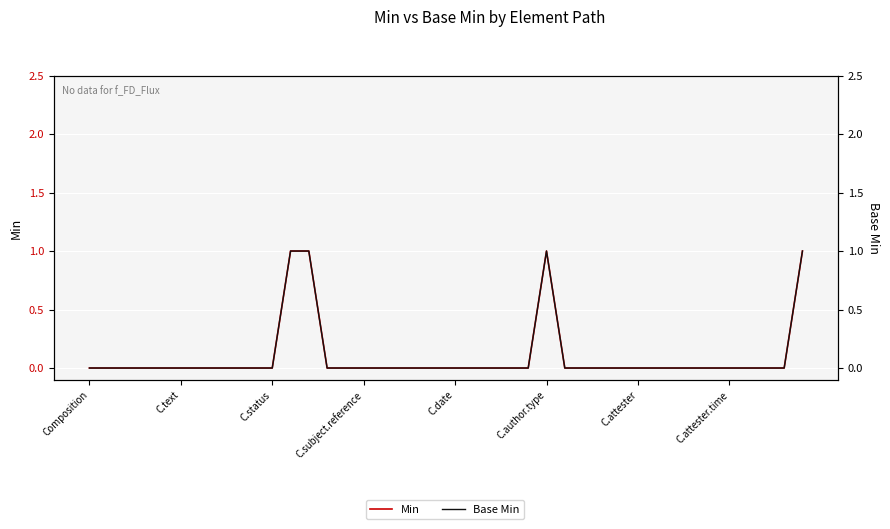

Reading left to right, transcribe all the data shown in this chart.

Min: 0	0	0	0	0	0	0	0	0	0	0	1	1	0	0	0	0	0	0	0	0	0	0	0	0	1	0	0	0	0	0	0	0	0	0	0	0	0	0	1
Base Min: 0	0	0	0	0	0	0	0	0	0	0	1	1	0	0	0	0	0	0	0	0	0	0	0	0	1	0	0	0	0	0	0	0	0	0	0	0	0	0	1